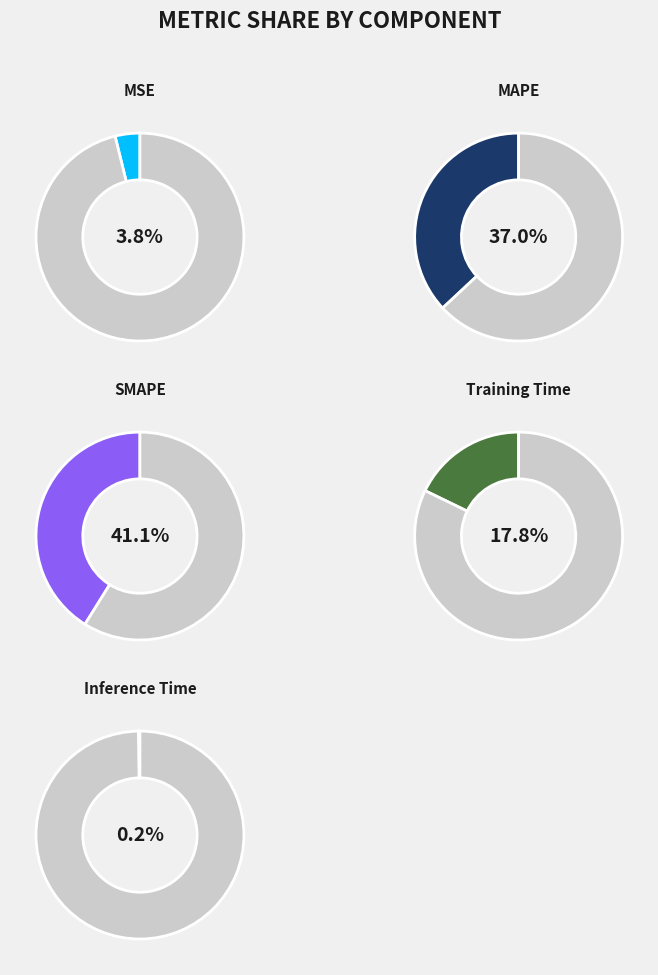

Which slice is the largest?

SMAPE